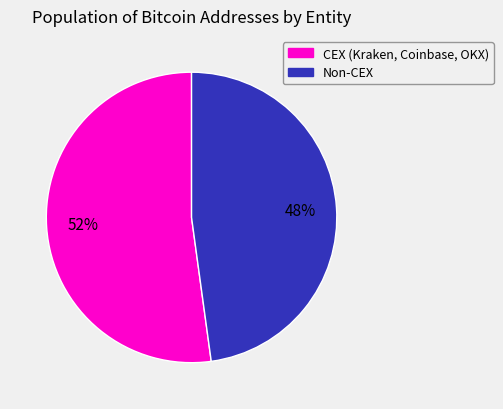

Which has a higher value, CEX (Kraken, Coinbase, OKX) or Non-CEX?

CEX (Kraken, Coinbase, OKX)